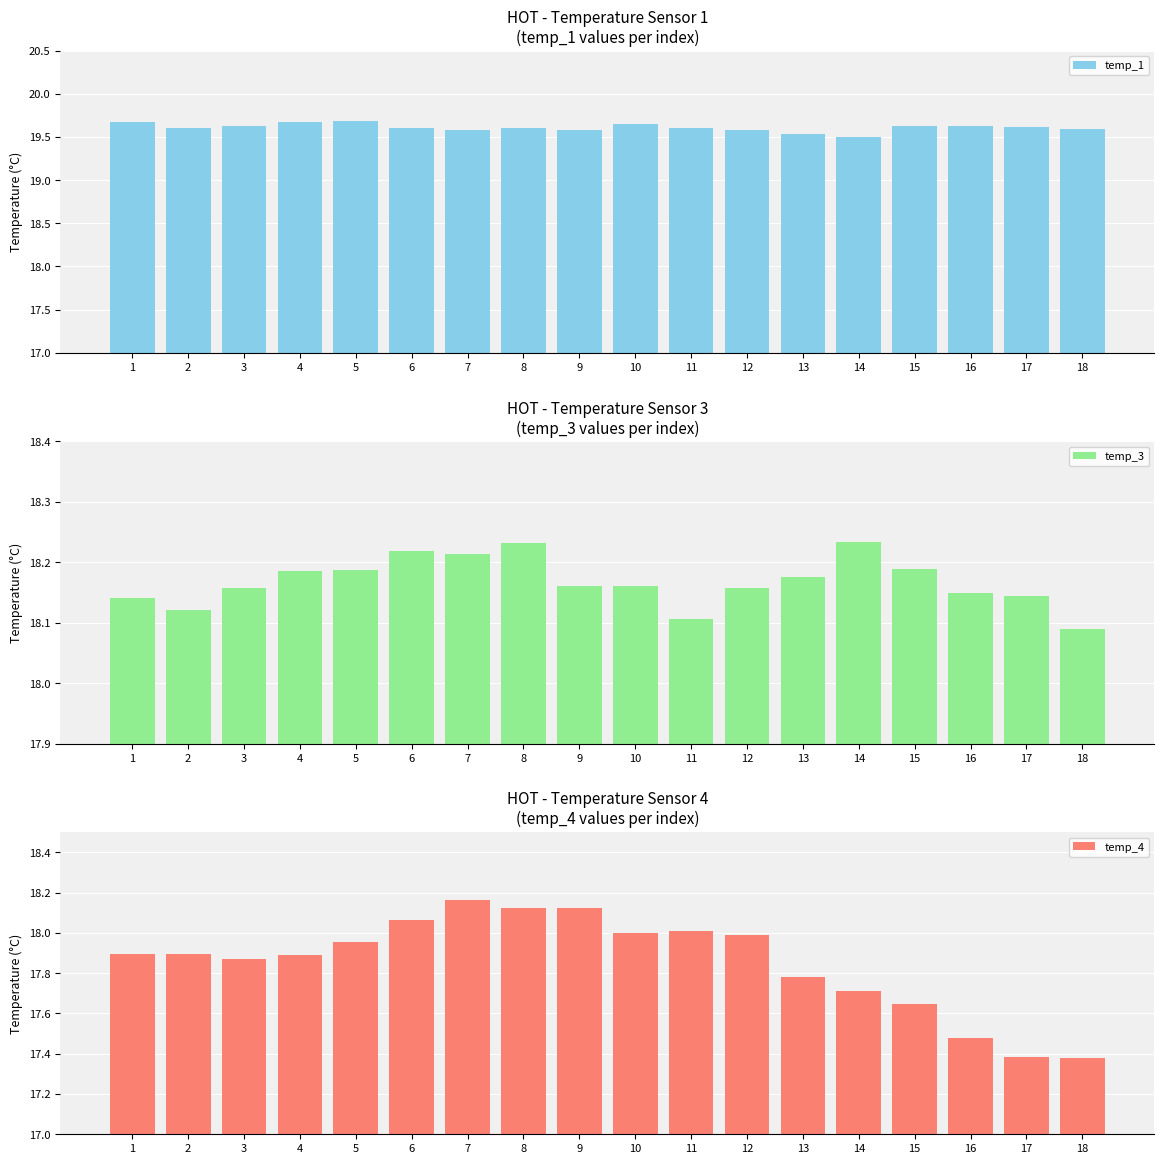

What is the sum of the temp_3 values at 15 and 17?

36.3